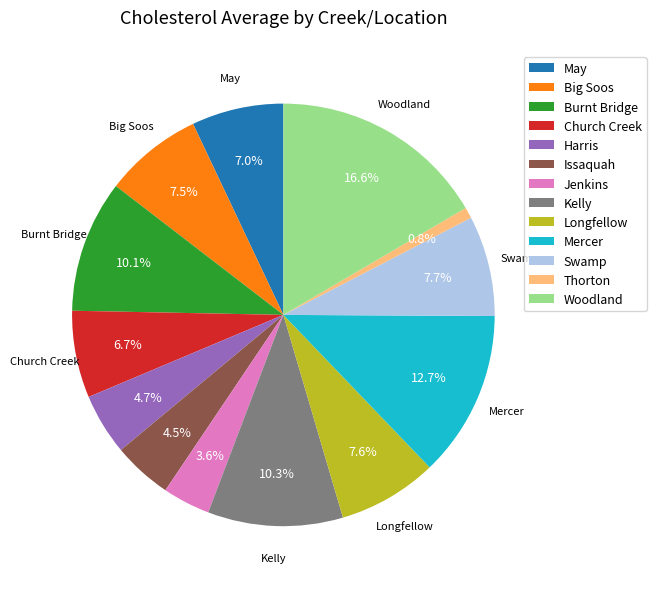

Is it true that May is 13% of the pie?

False